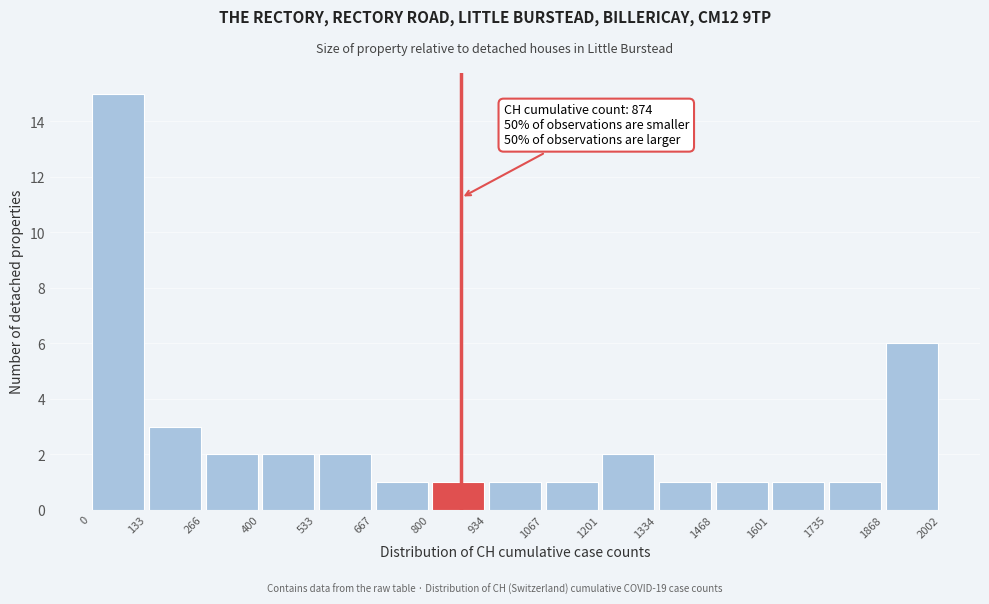

Over which range of the x-axis is the bar tallest?

0 to 133